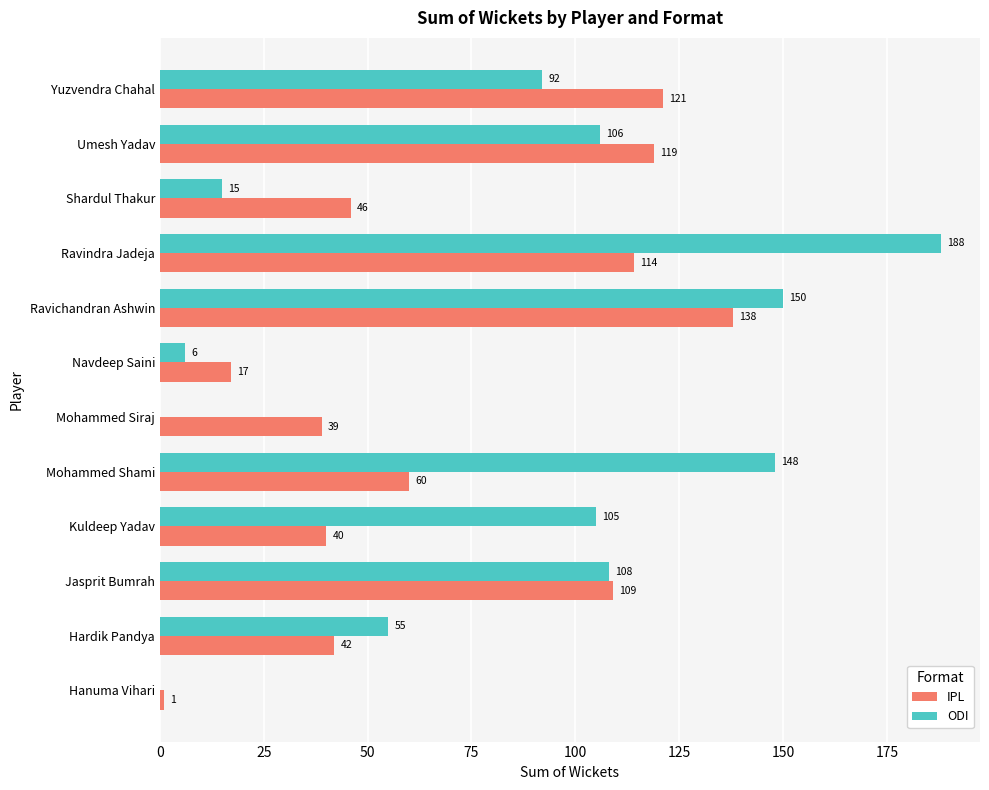

Which series has the largest total across all categories?

ODI